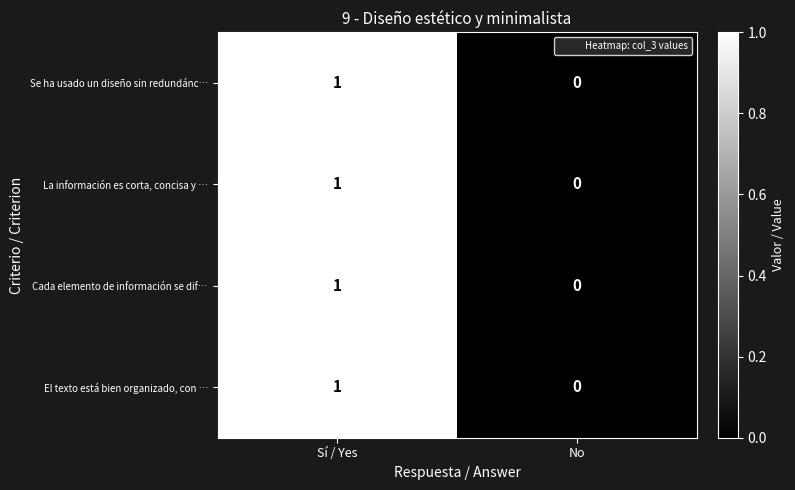

Which category has the highest value in the El texto está bien organizado, con … series?

Sí / Yes